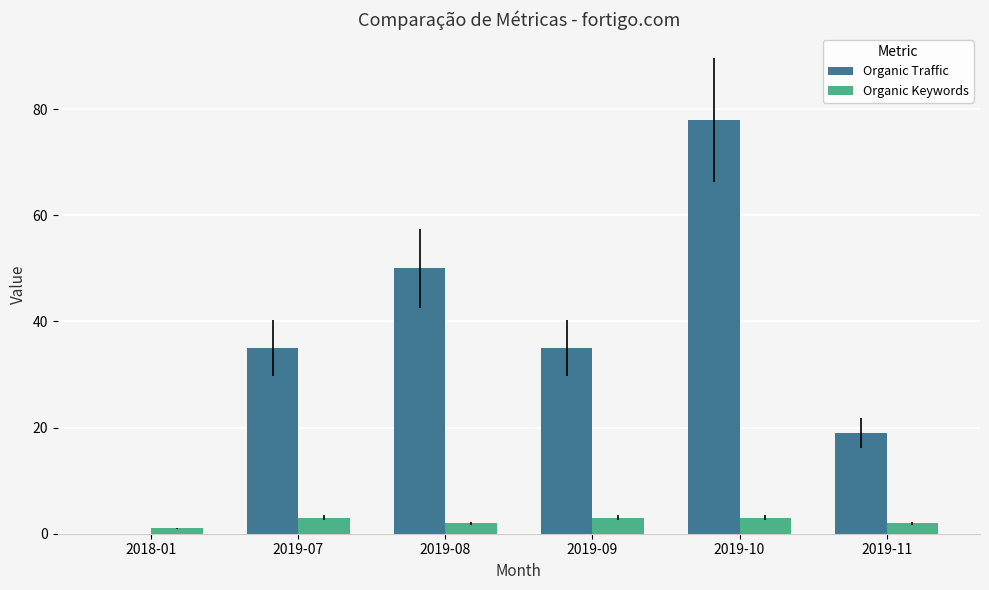

True or false: Organic Traffic has a value of 35 at 2019-09.

True